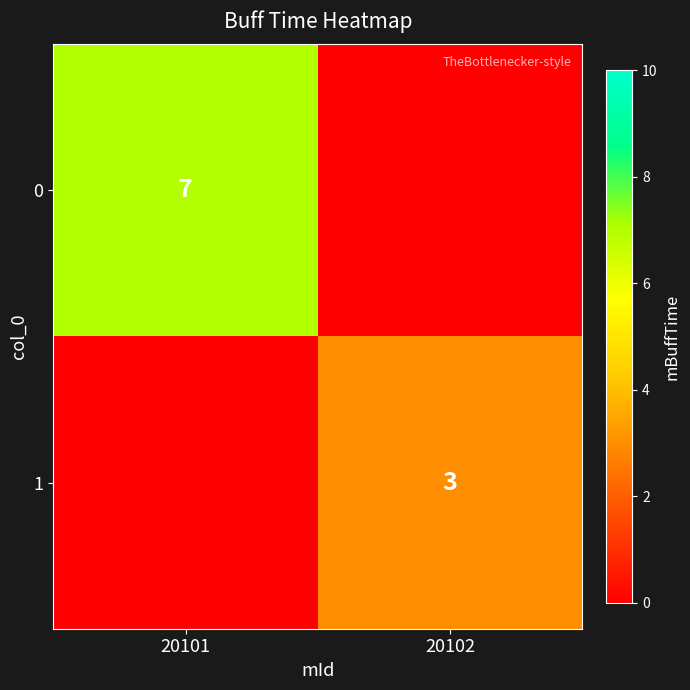

Is it true that 1 equals 3 at 20102?

True